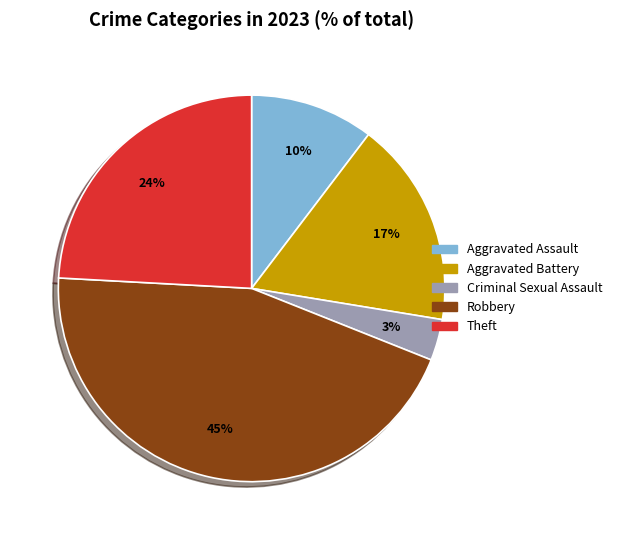

Does Aggravated Assault account for over 50% of the chart?

No